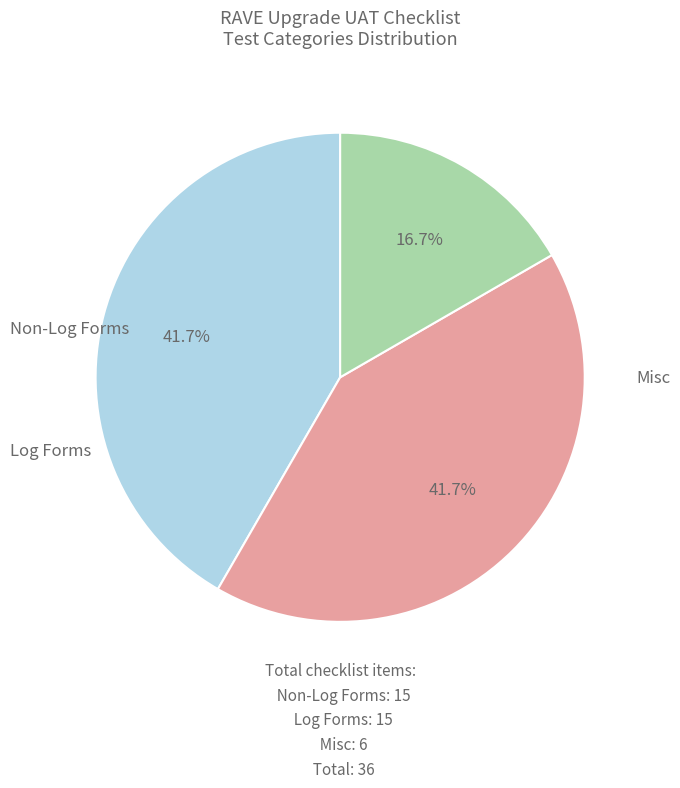

Does any single category account for the majority?

No